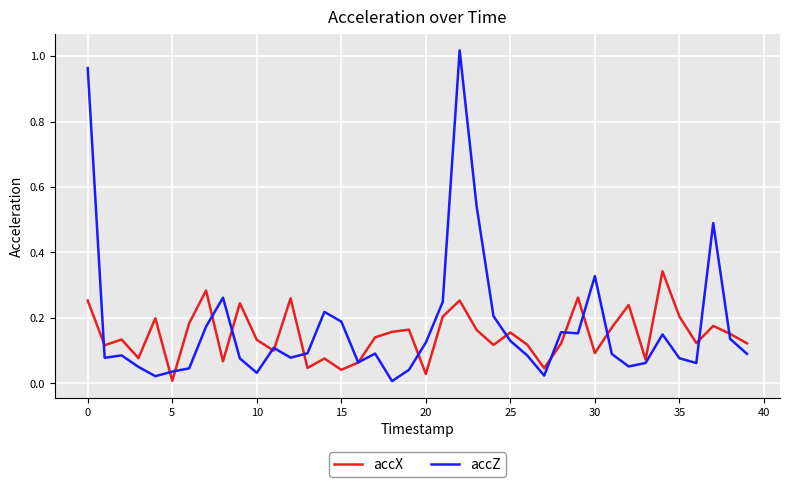

Rank the series by their maximum value, from highest to lowest.

accZ, accX